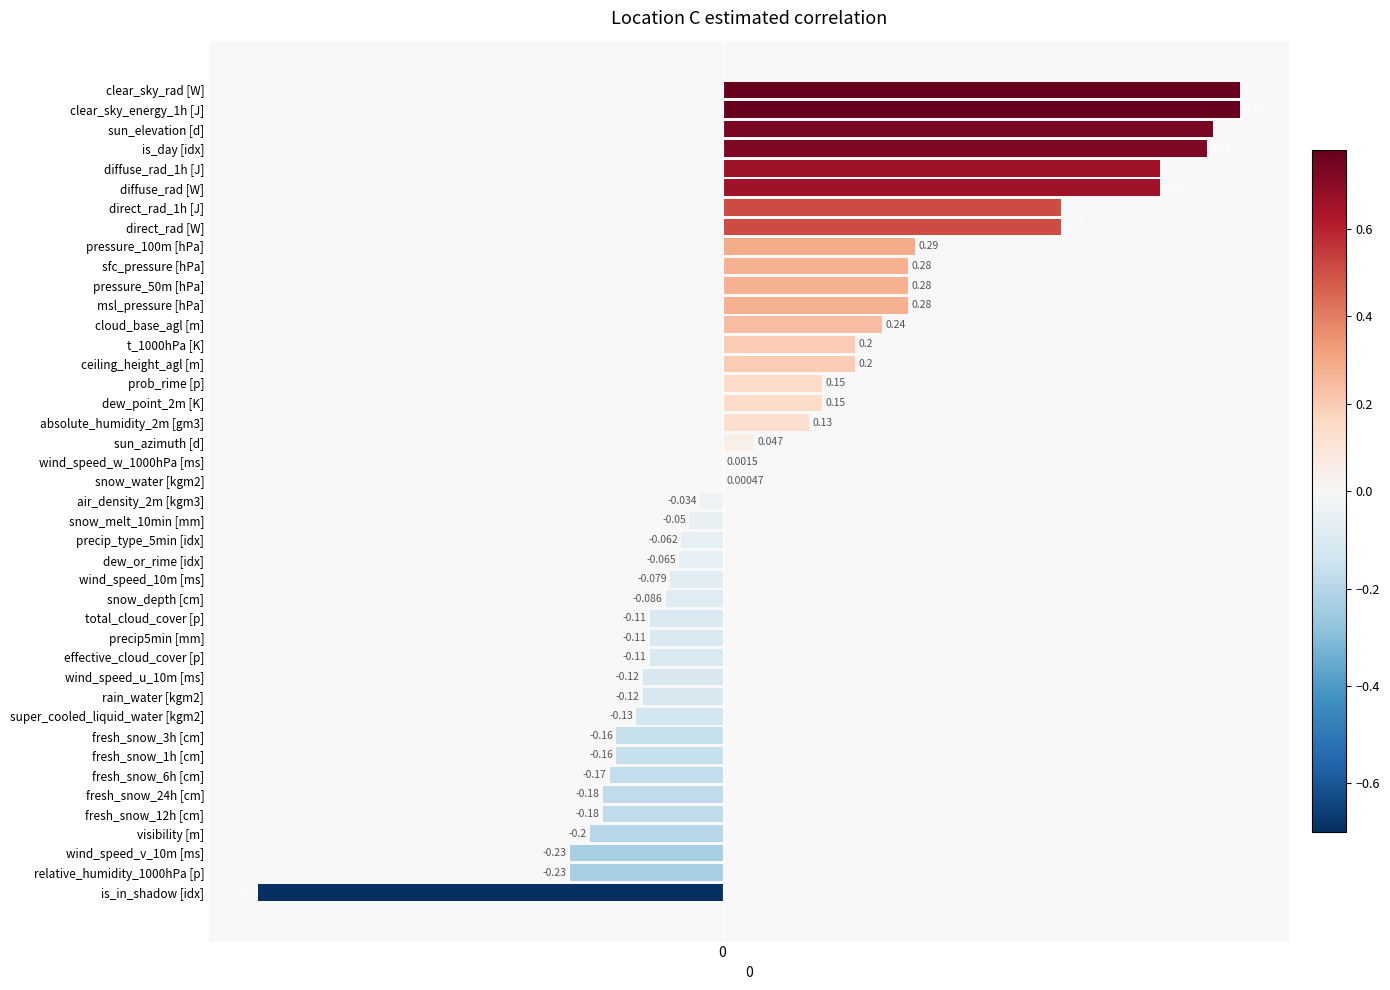

How many data points does each series have?

42